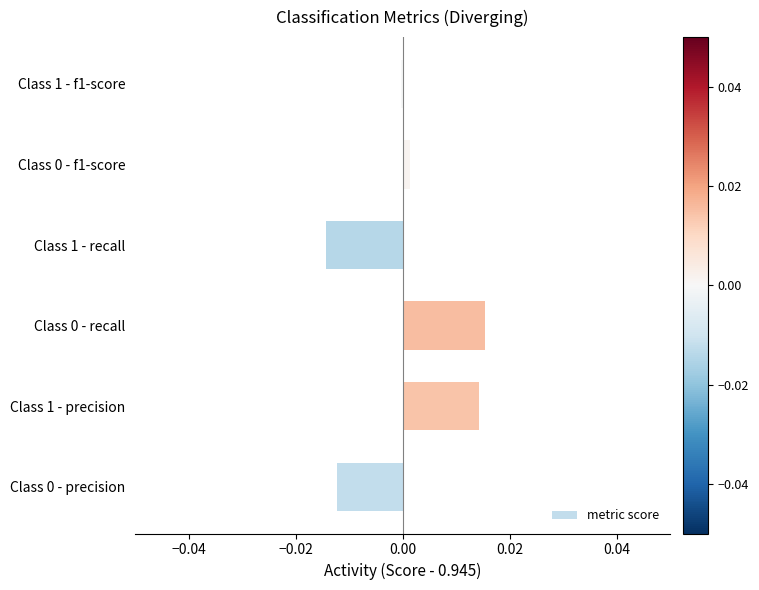

Is it true that the value at Class 1 - f1-score is -0.0?

True